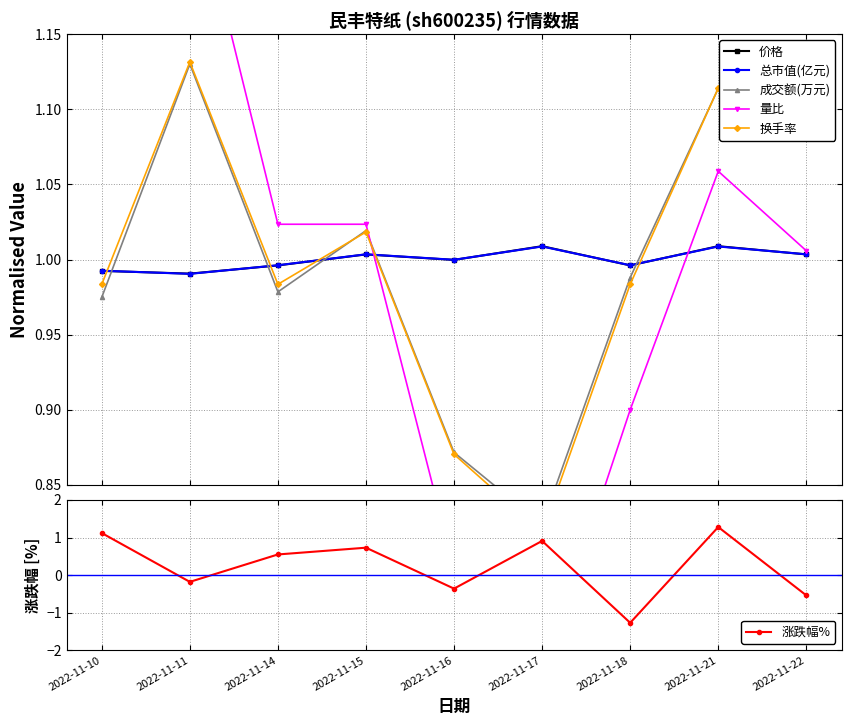

Which has a higher value, 2022-11-15 or 2022-11-10?

2022-11-15